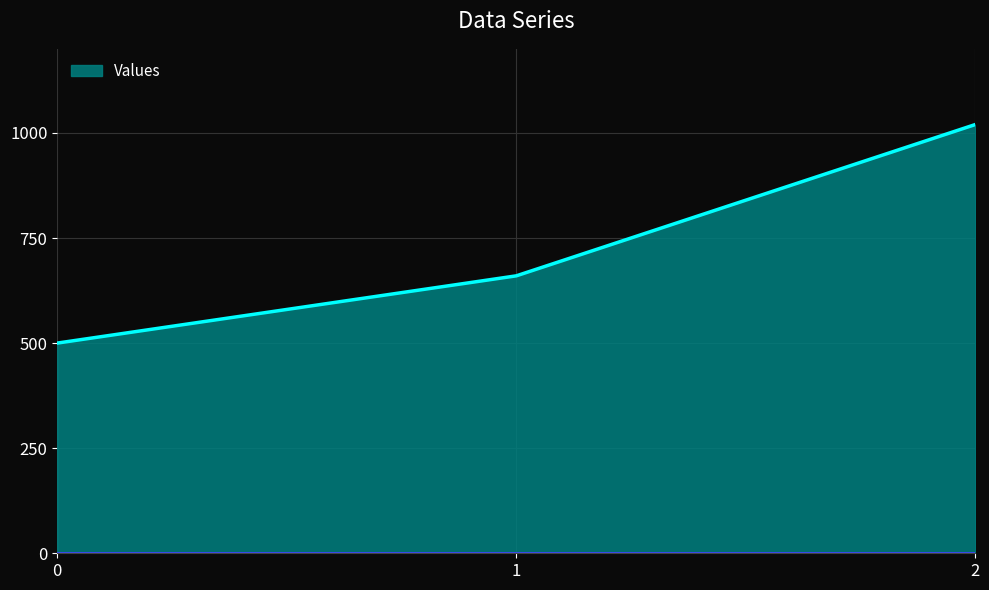

What is the sum of the values at 1 and 2?

1680